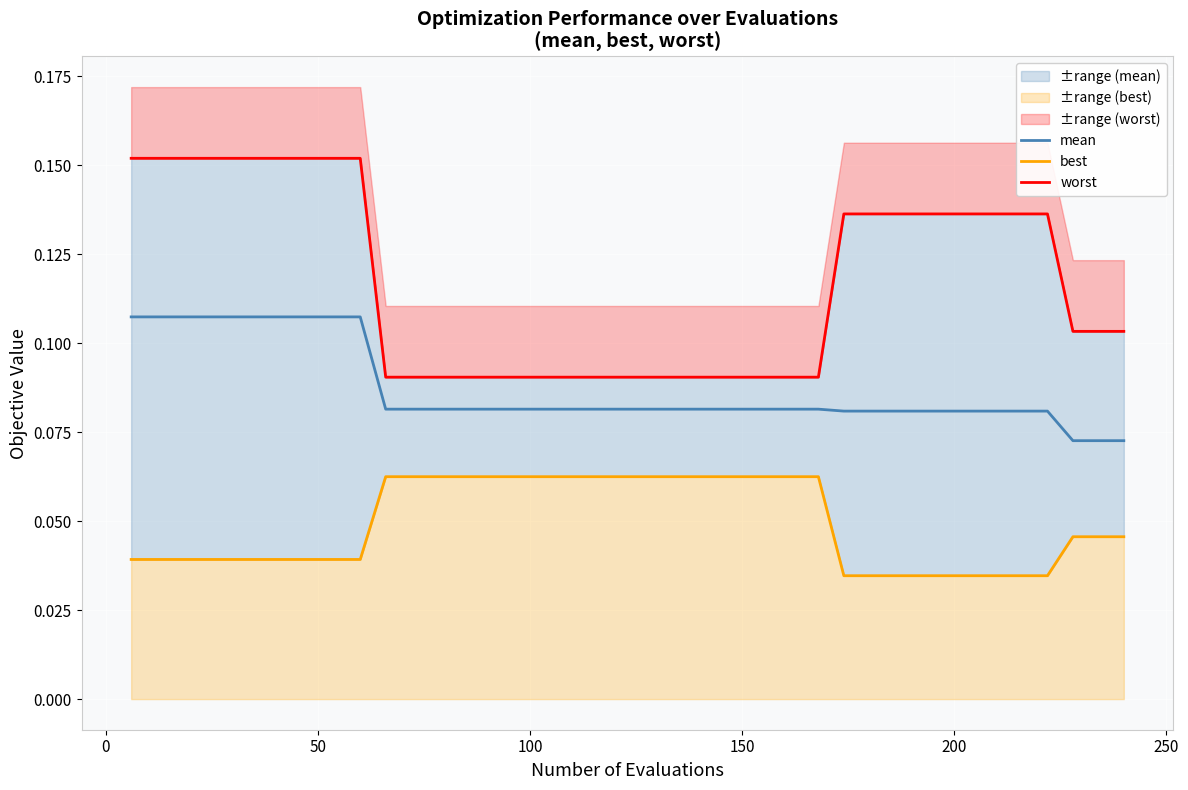

What is the sum of all mean values?

3.5